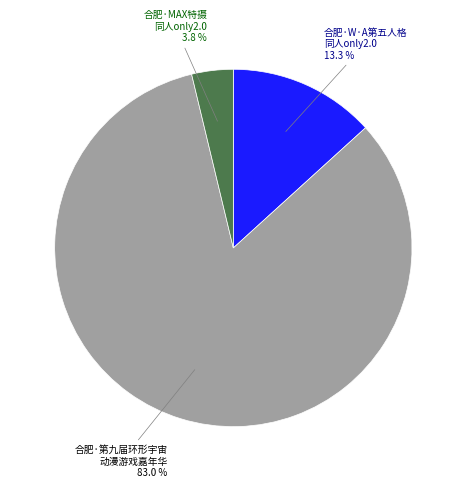

Does any single category account for the majority?

Yes